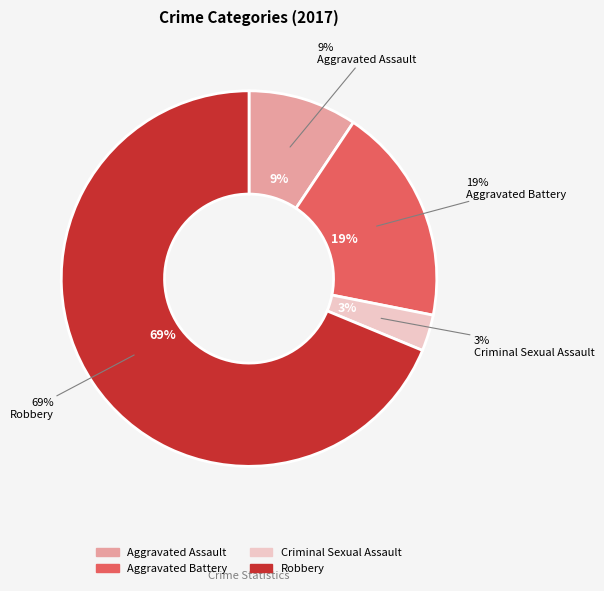

To the nearest percent, what percentage of the pie is Criminal Sexual Assault?

3%